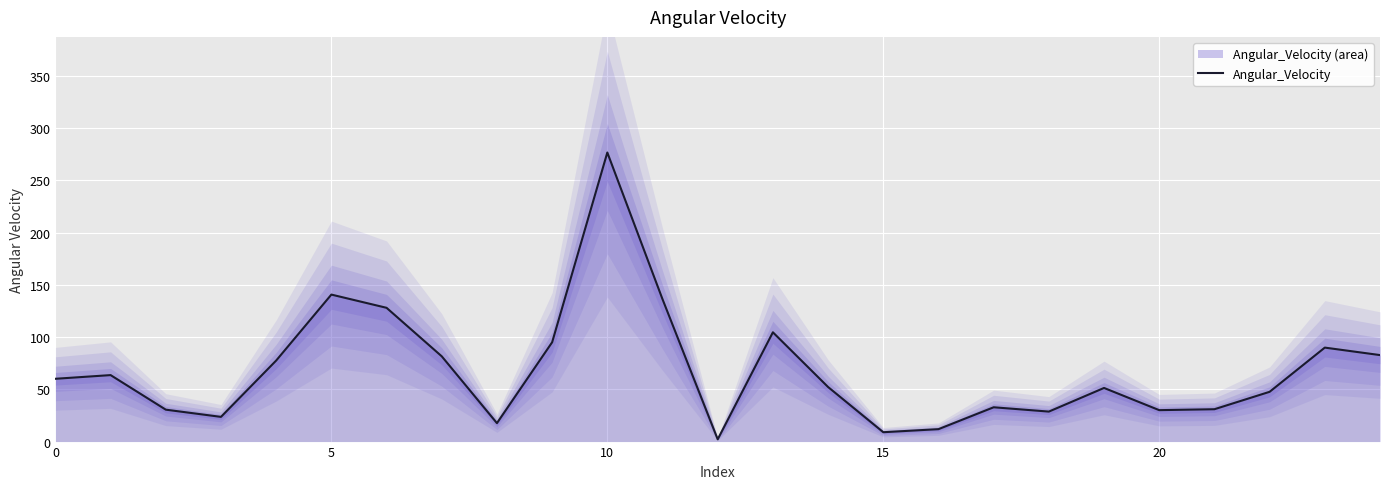

True or false: Angular_Velocity has a value of 16.6 at 20.

False